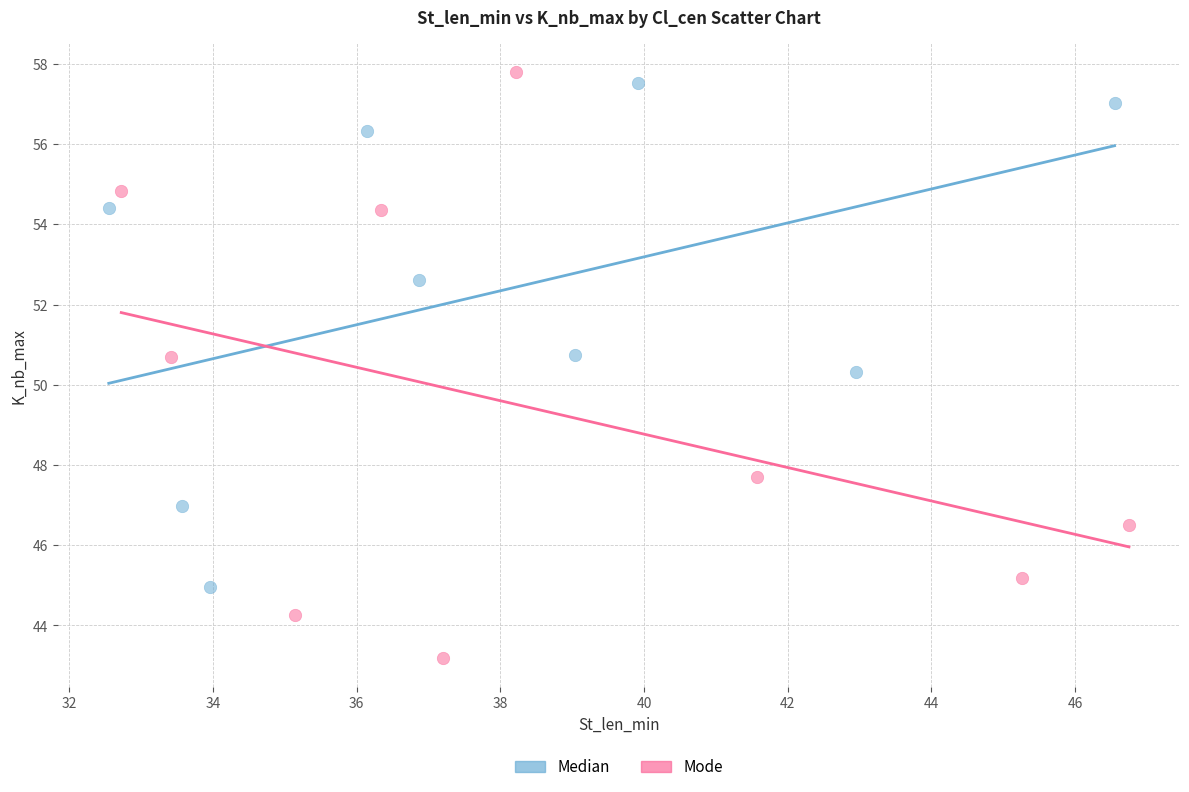

Which series reaches the maximum Y coordinate?

Mode